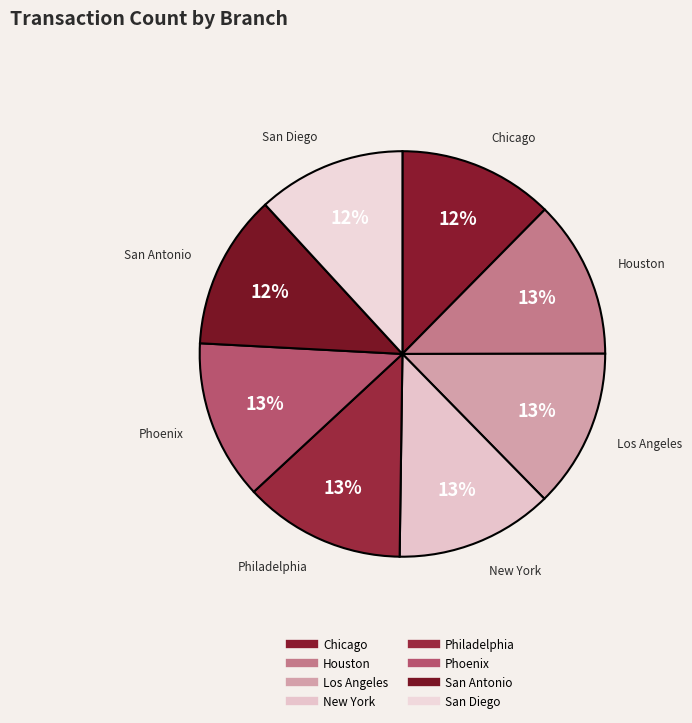

Count the number of slices in the pie.

8